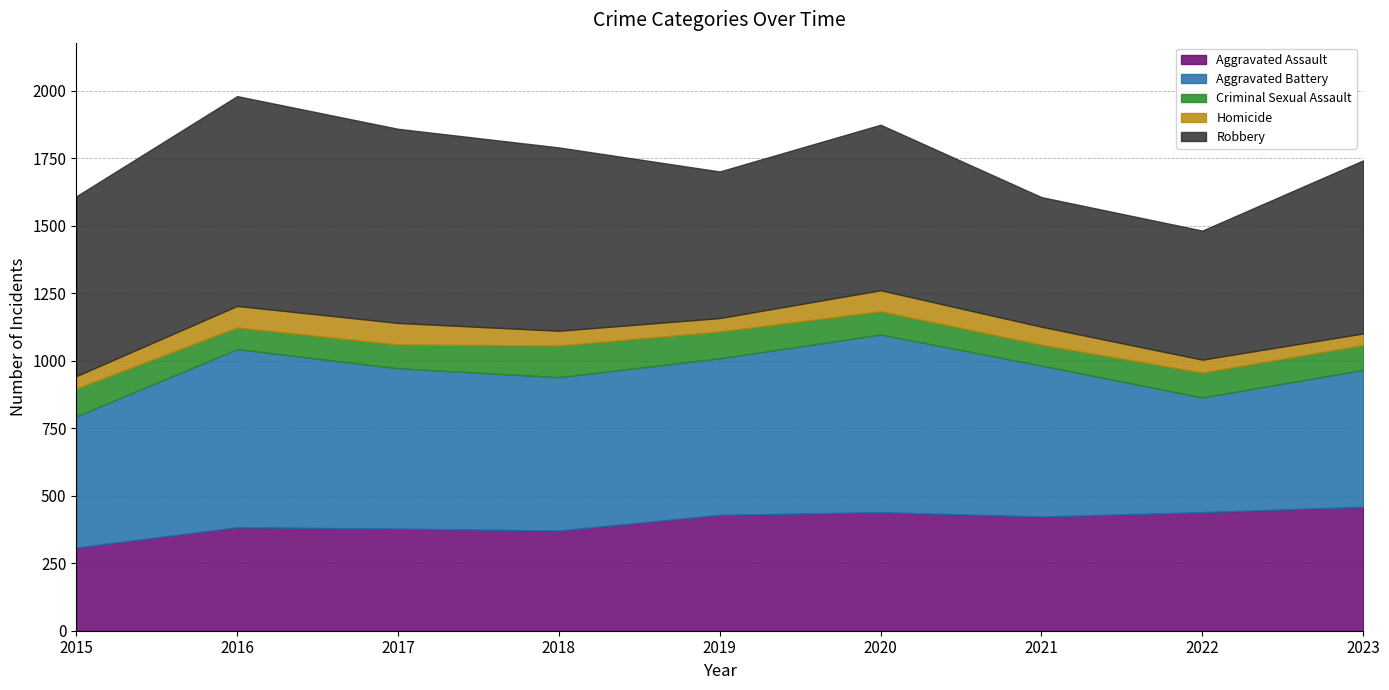

True or false: Homicide and Aggravated Battery cross at least once.

False